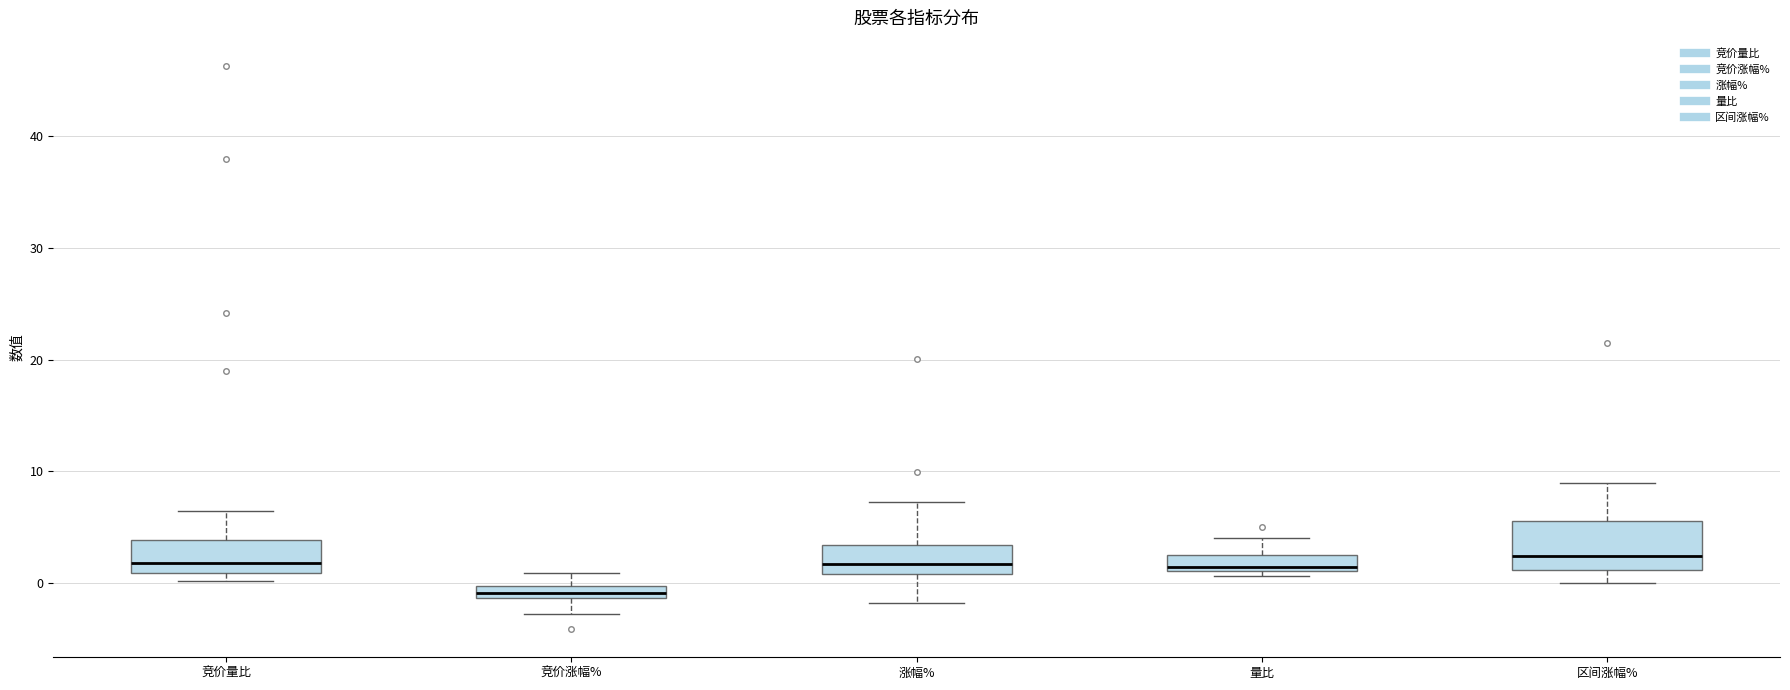

Which box's median line is the lowest?

竞价涨幅%